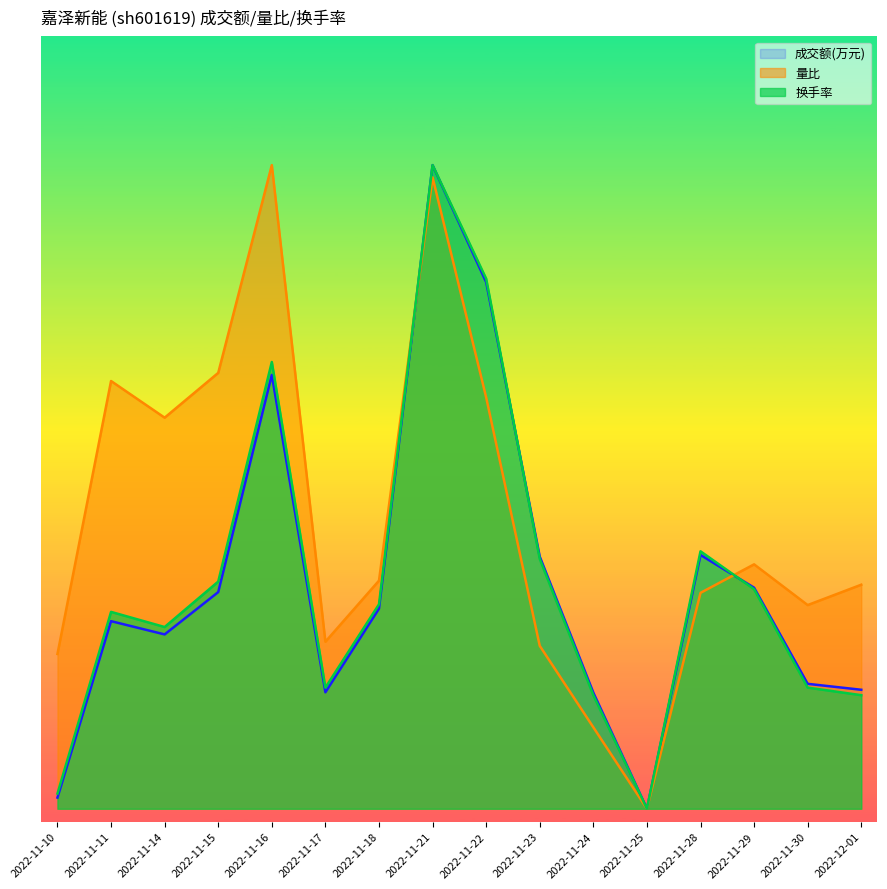

Which has a higher value, 2022-11-11 or 2022-11-30?

2022-11-11